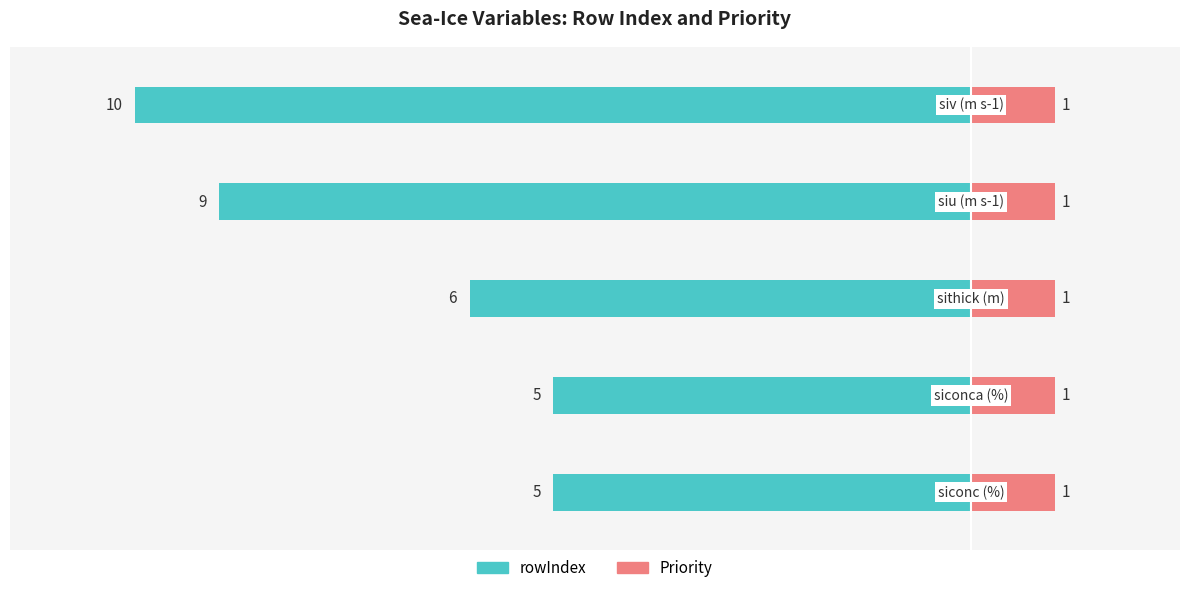

Does the chart contain any negative values?

Yes